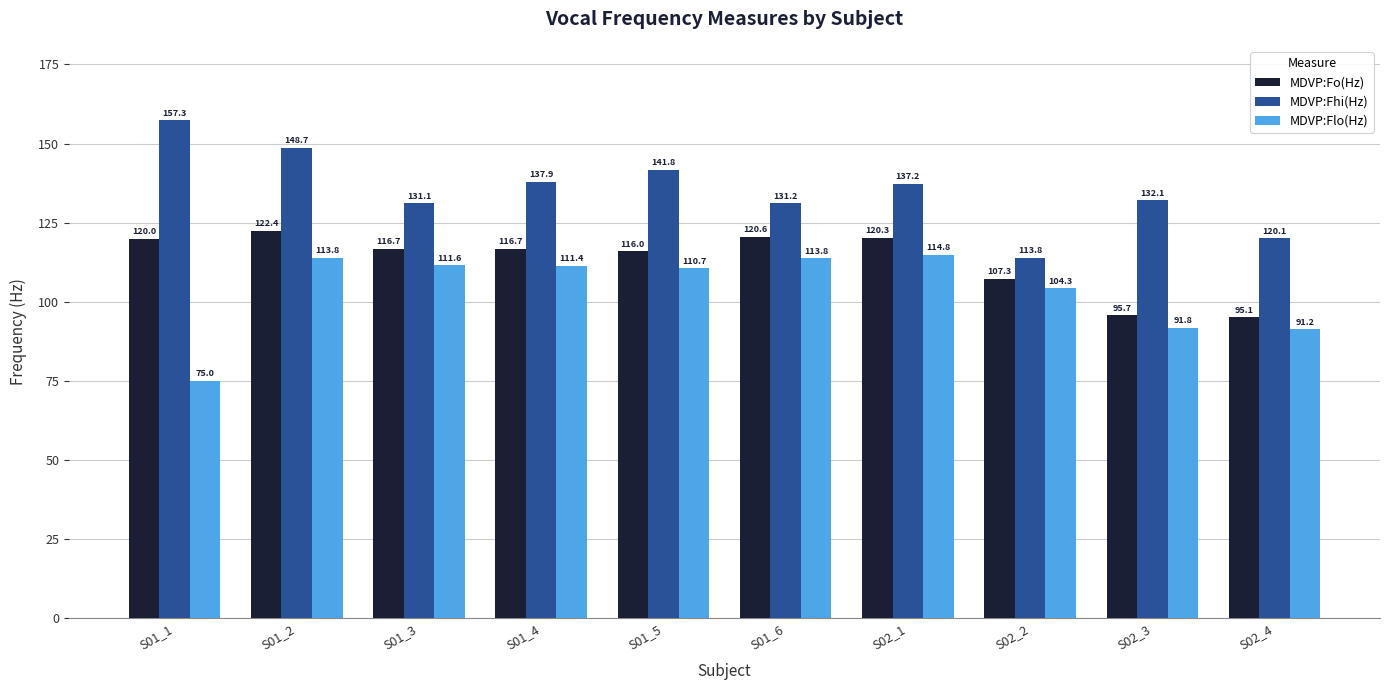

How many groups of bars are there?

10